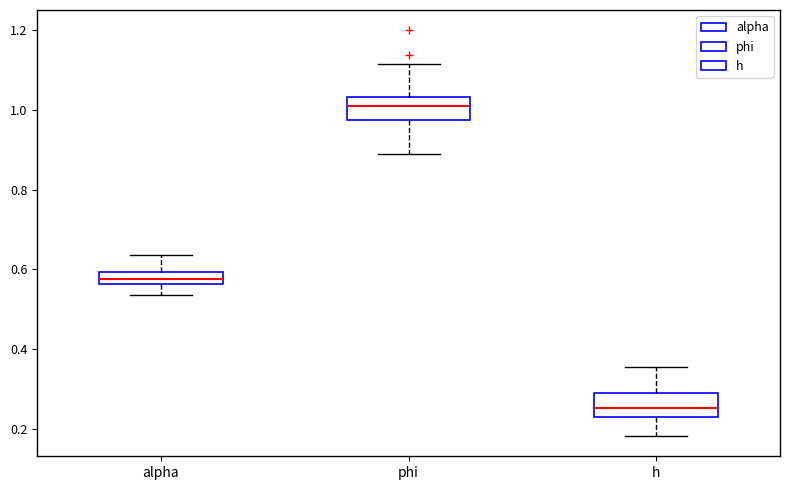

Reading left to right, read every box against the y-axis: the position of its median line, the range the box covers, and the ends of its whiskers. The values are not printed on the chart, so give them approximately, as read against the axis.

alpha: median 0.58, box 0.56 to 0.60, whiskers 0.54 to 0.64
phi: median 1.02, box 0.98 to 1.04, whiskers 0.90 to 1.12
h: median 0.26, box 0.22 to 0.28, whiskers 0.18 to 0.36